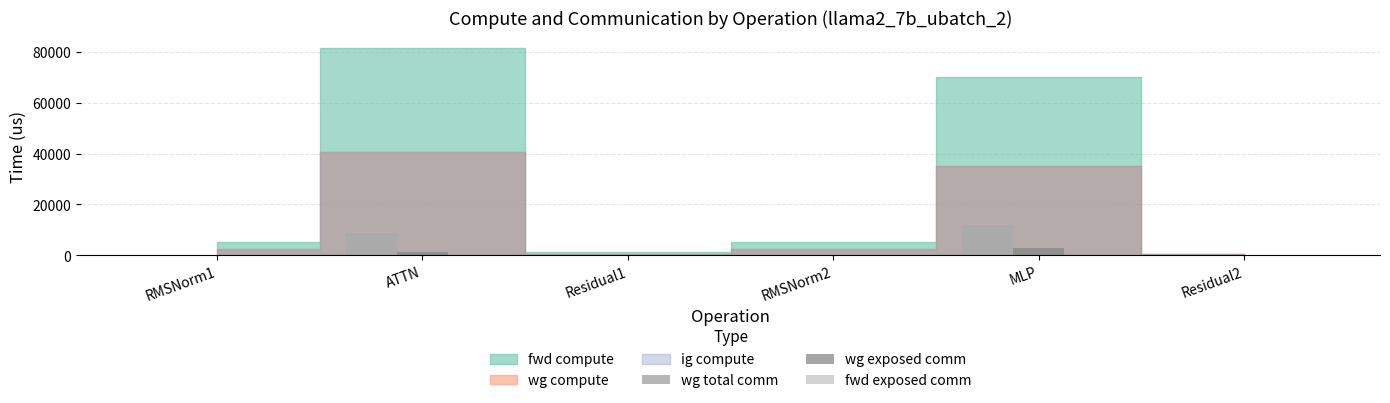

Does the chart contain stacked bars?

No